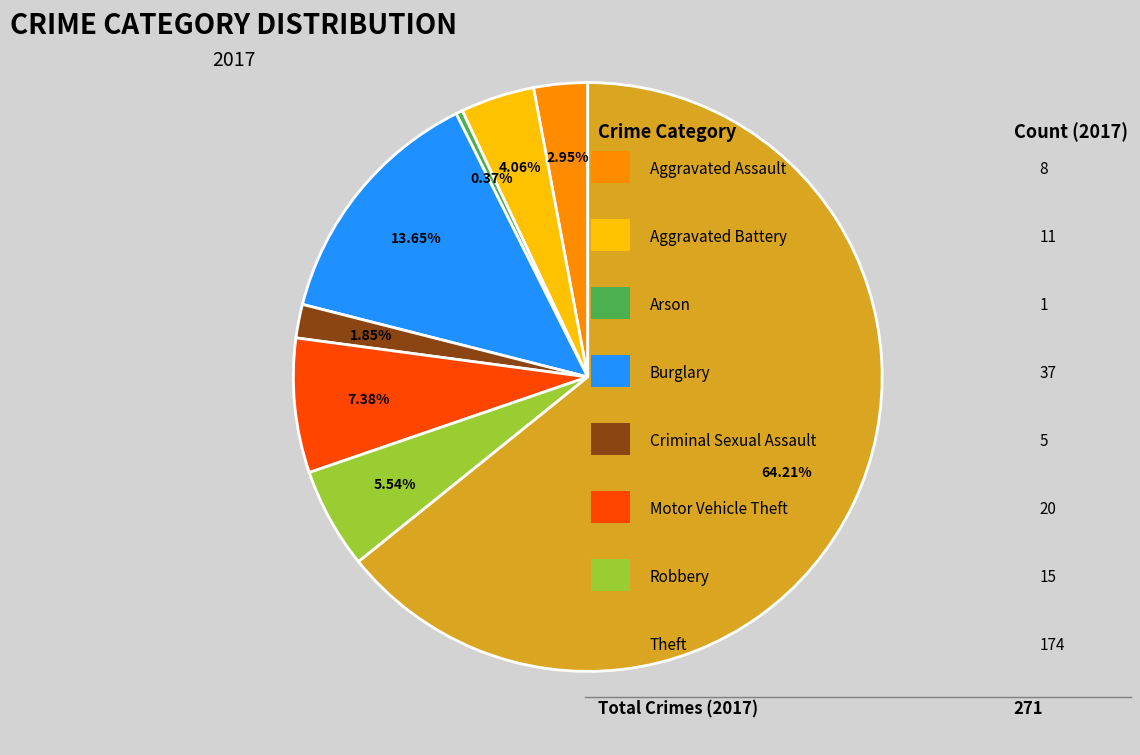

Is there any slice that represents more than half of the pie?

Yes